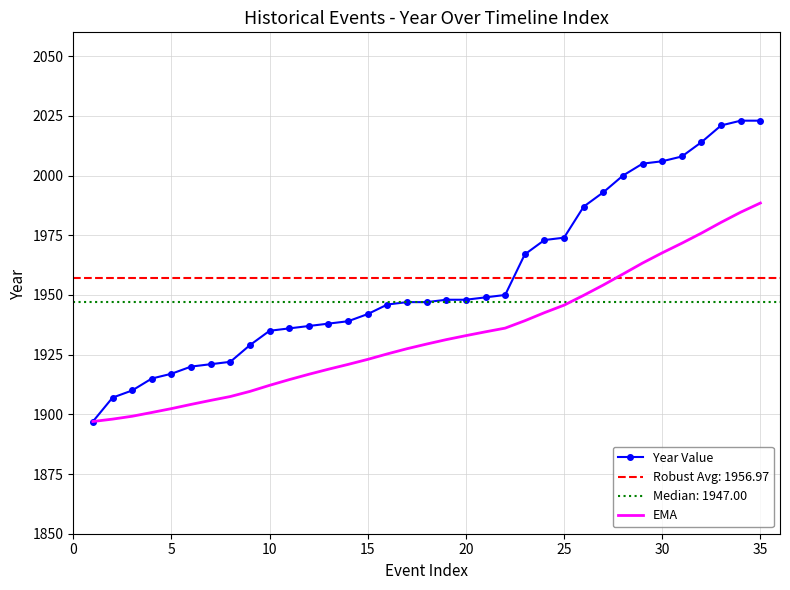

What is the sum of all EMA values?

67670.4